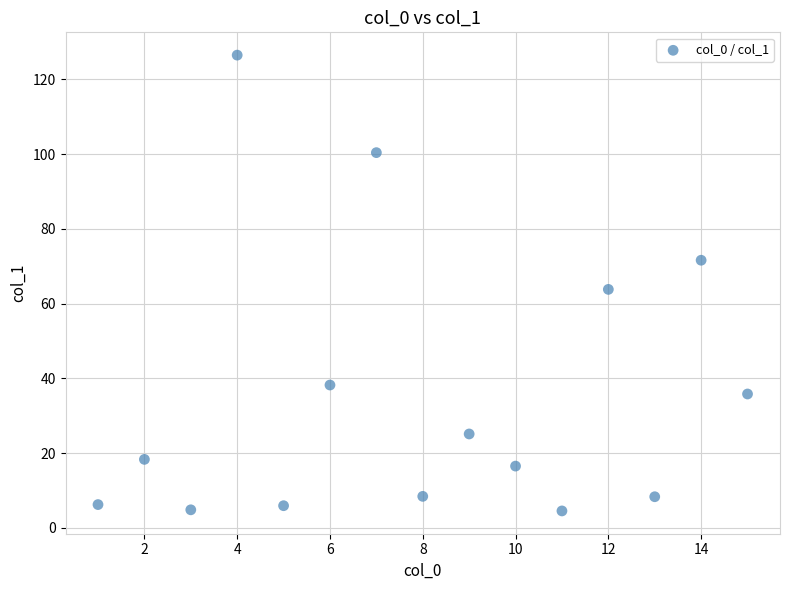

What is the range of X values (max minus min)?

14.0